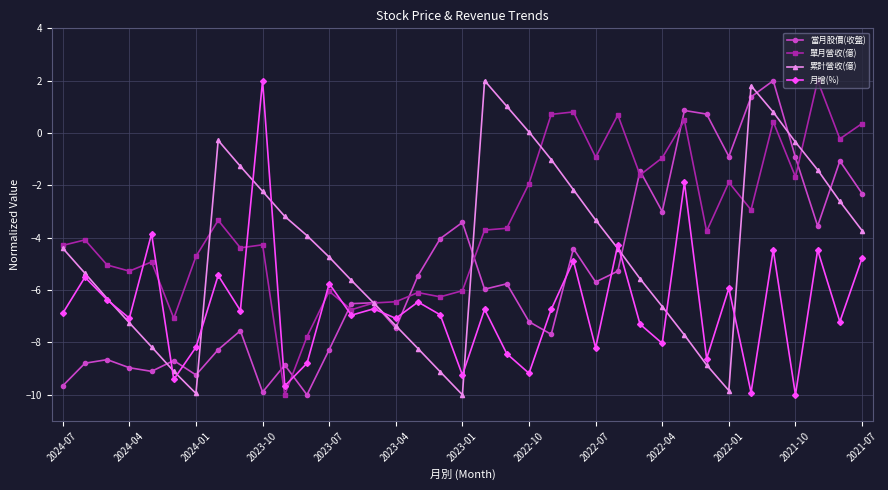

Rank the series by their average value, from lowest to highest.

月增(%), 當月股價(收盤), 累計營收(億), 單月營收(億)